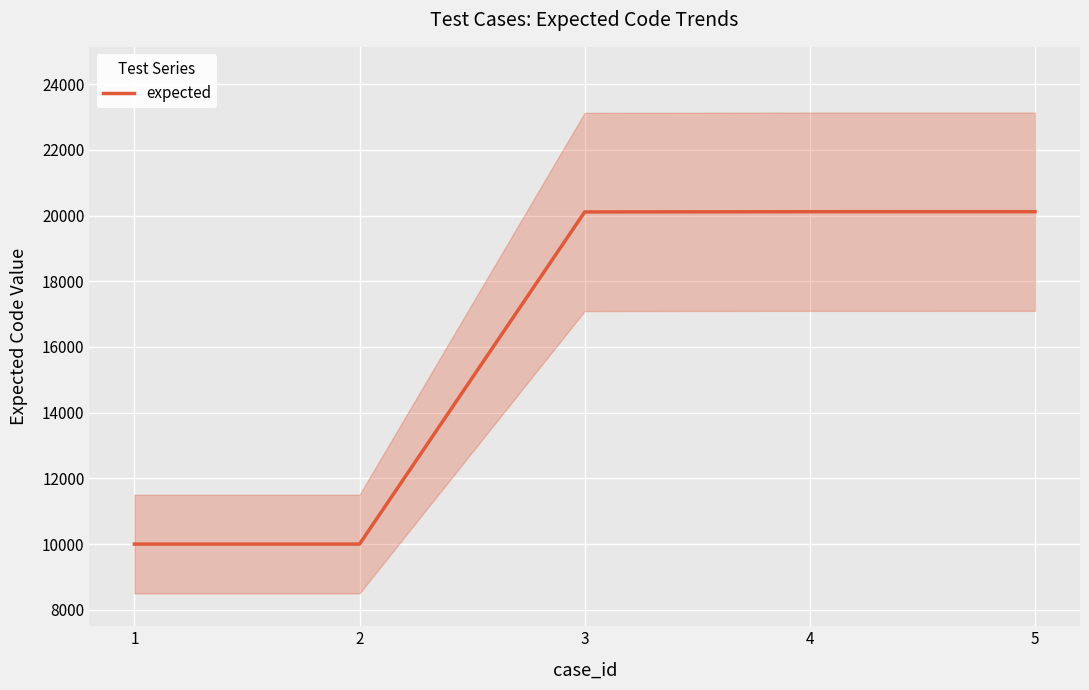

What is the difference between the values at 4 and 3?

7